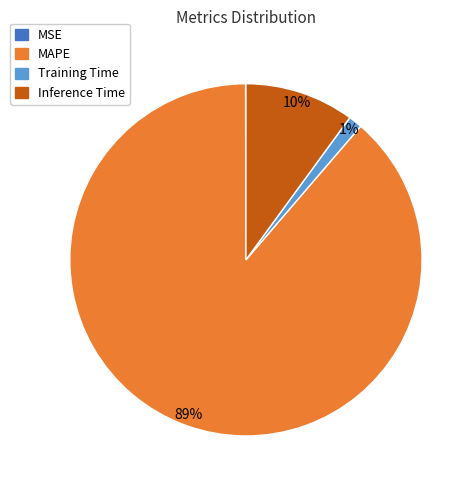

To the nearest percent, what is the average slice percentage?

25%